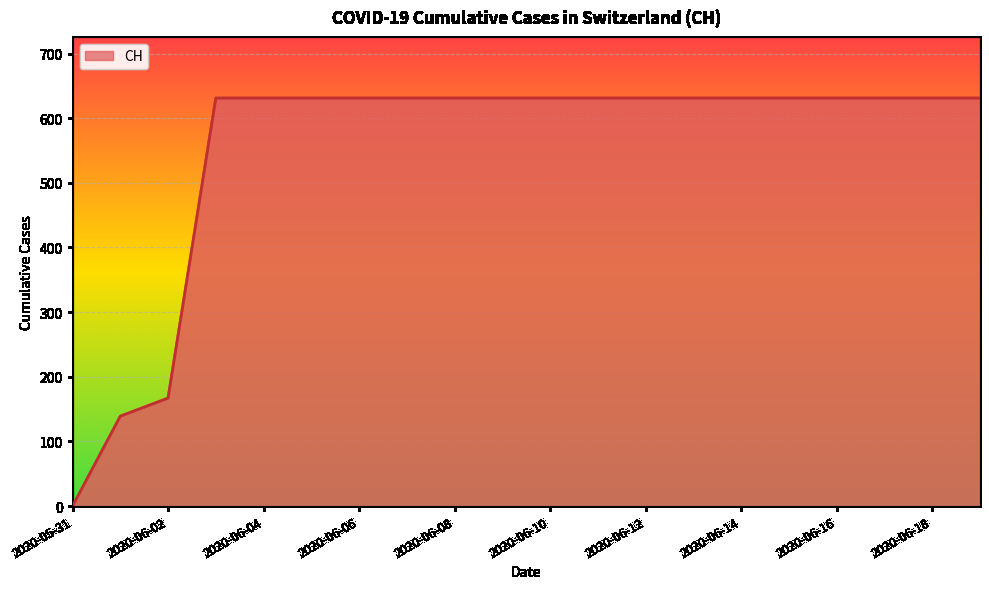

What is the difference between the maximum and minimum values?

631